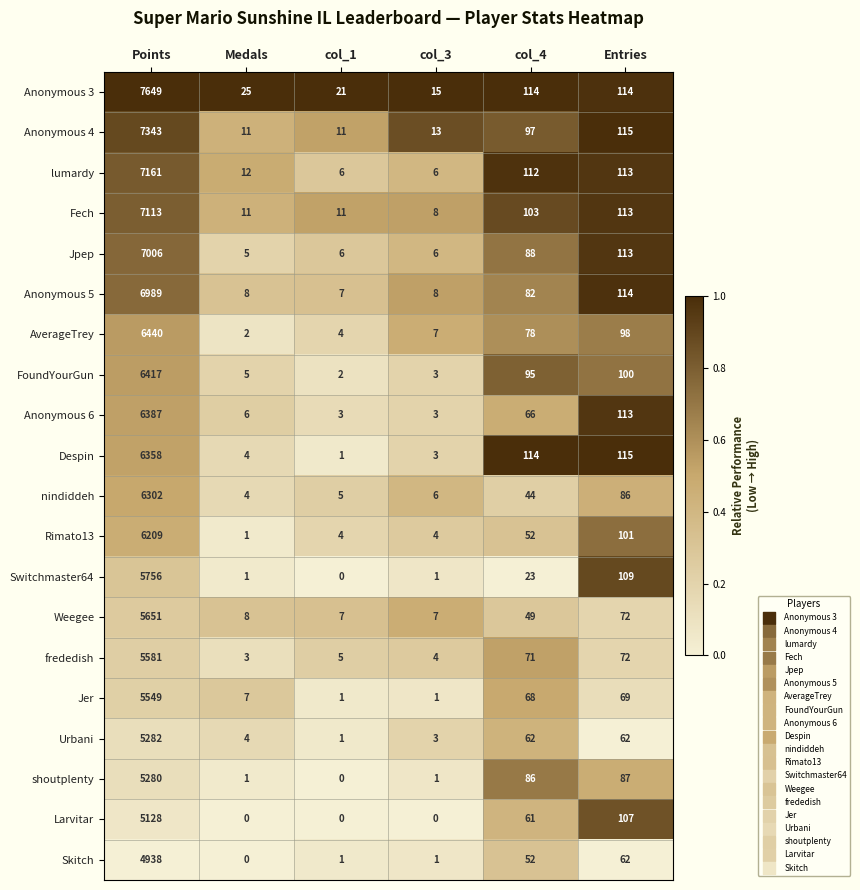

Which category has the highest value in the Fech series?

Points